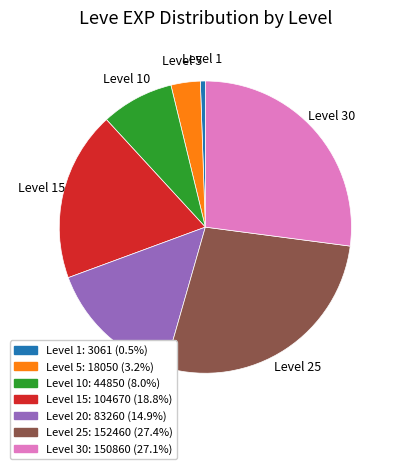

Is the sum of Level 25: 152460 (27.4%) and Level 10: 44850 (8.0%) greater than half?

No